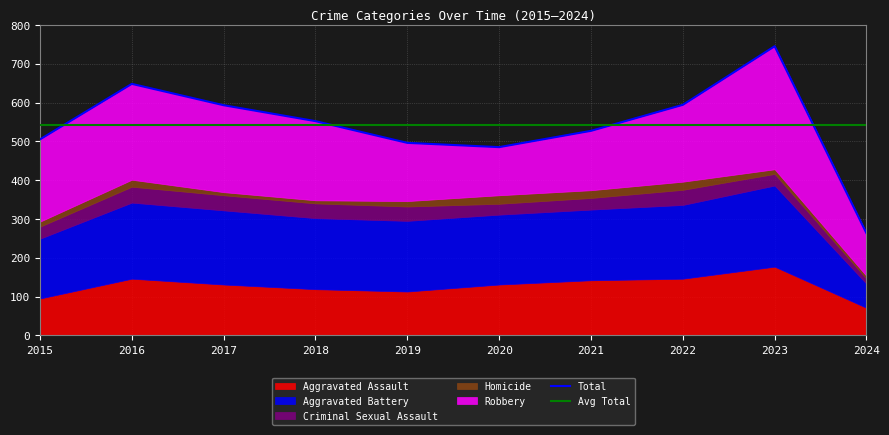

True or false: Aggravated Assault has a value of 71 at 2024.

True